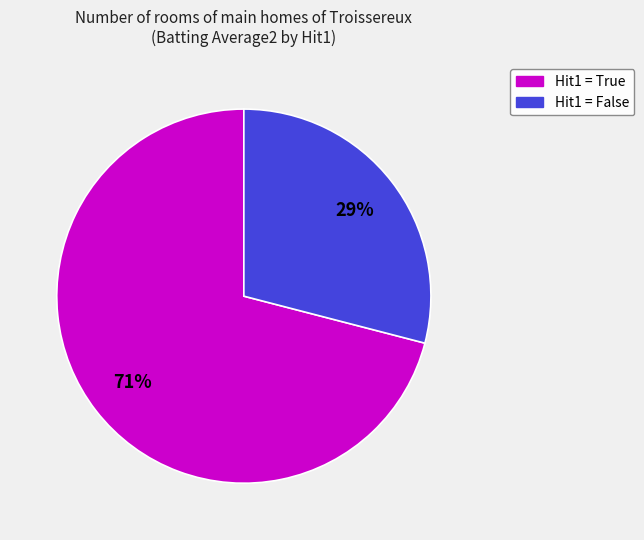

To the nearest percent, what is the difference between the largest and smallest slice percentages?

42%